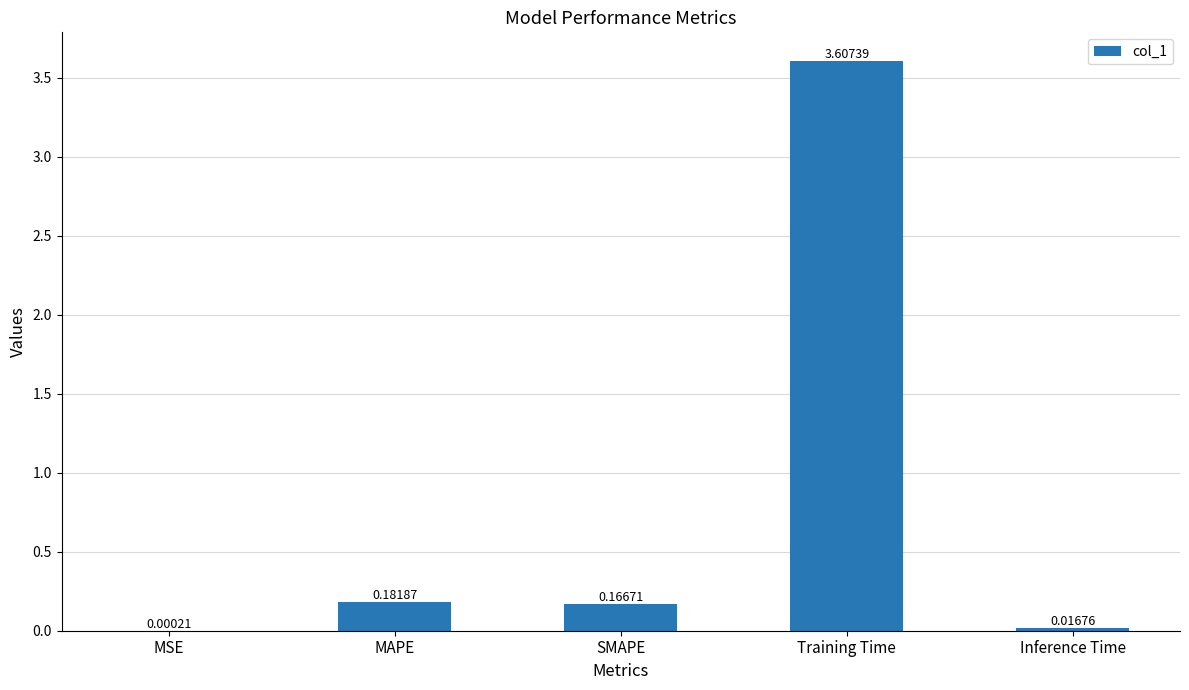

Where is the data nearest to the value 1?

MAPE